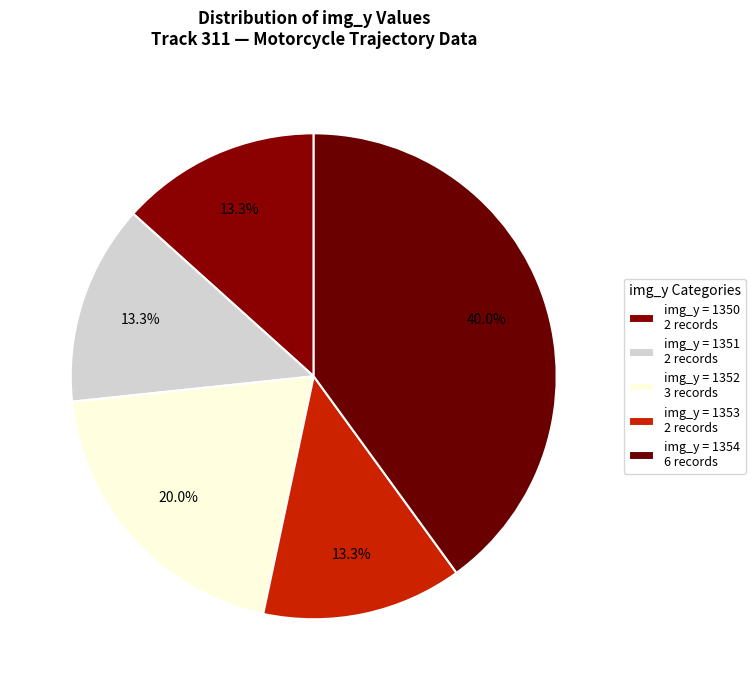

How many segments does this pie chart have?

5